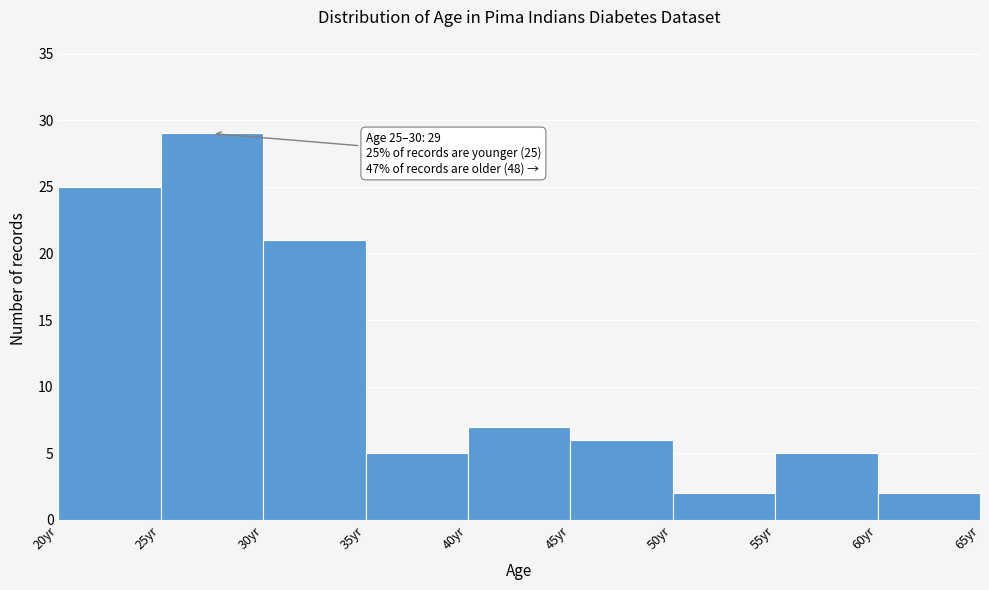

Which range on the x-axis has the tallest bar?

25 to 30